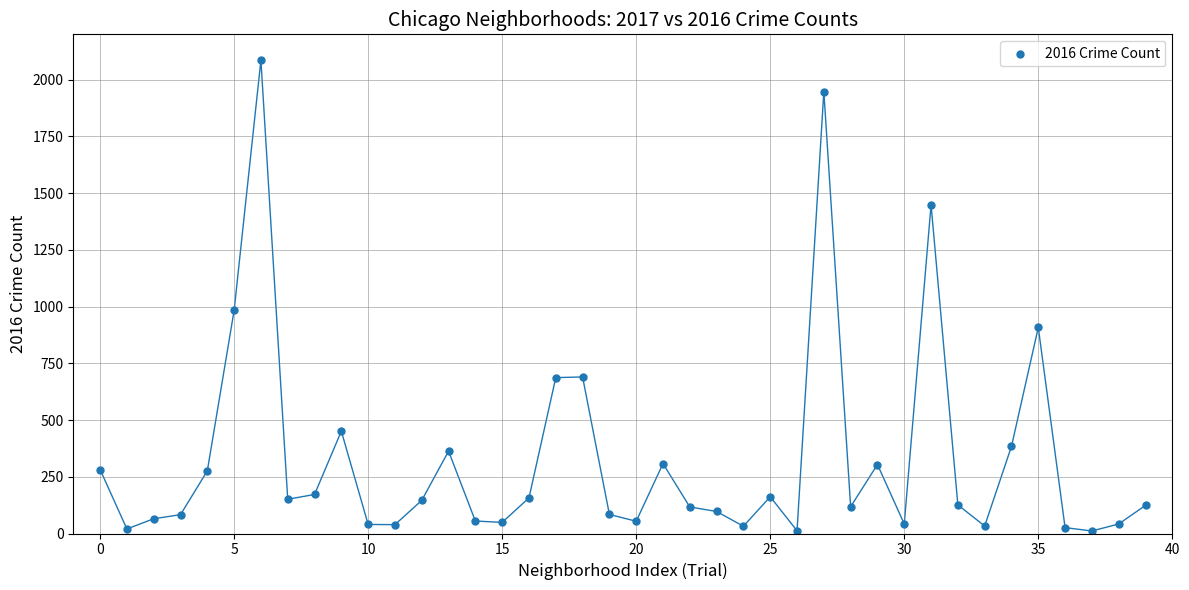

What Y value in the scatter plot is closest to 1048?

983